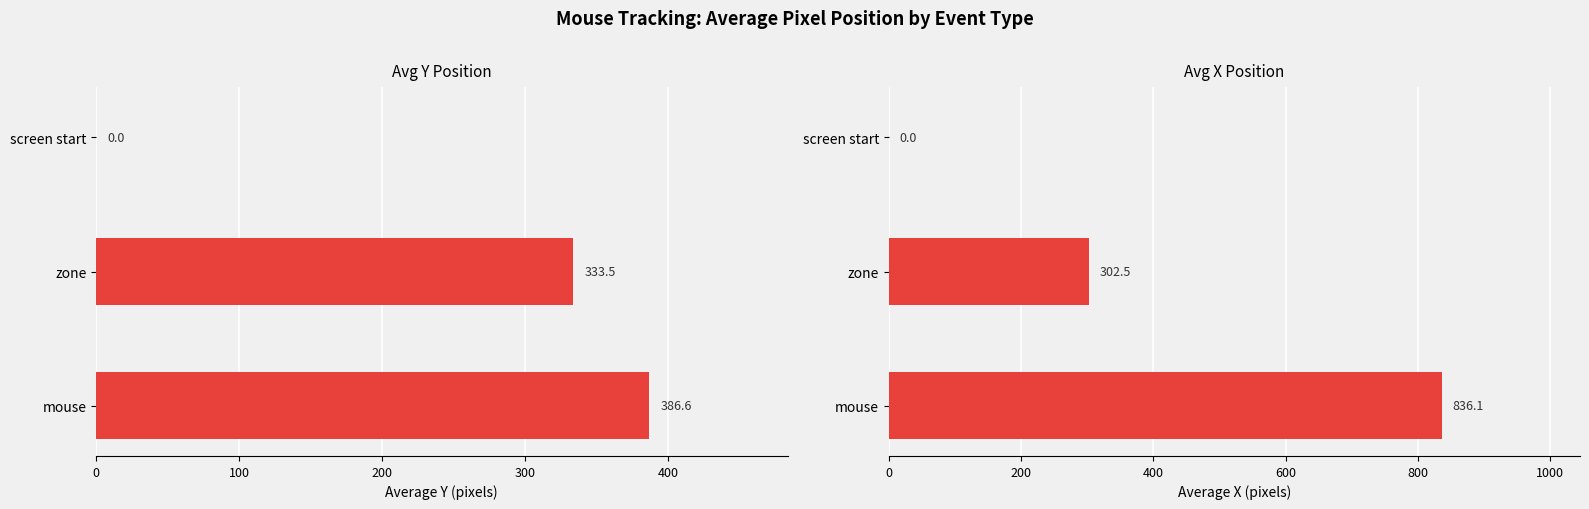

How many categories are shown in the chart?

3